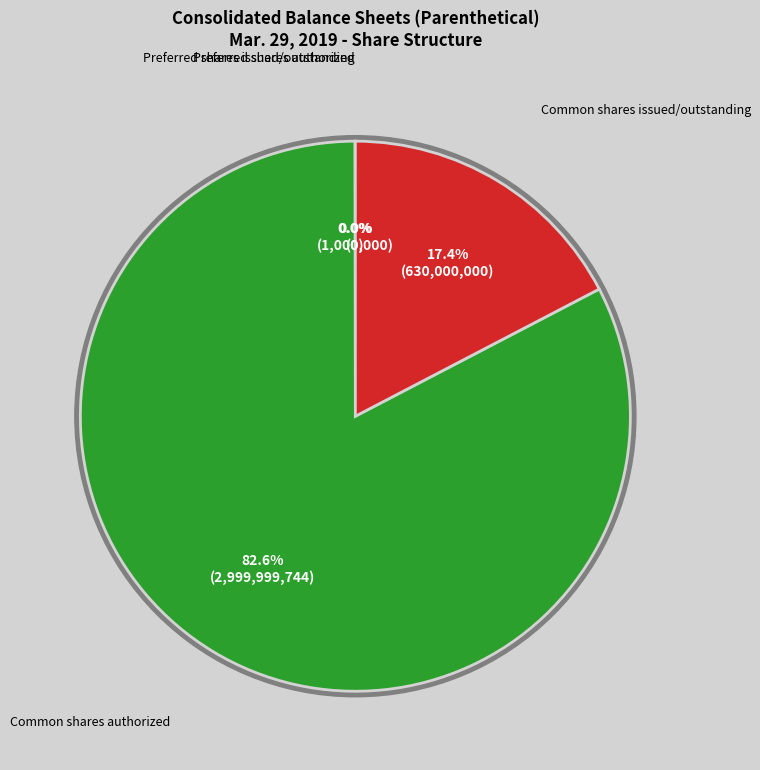

What is the largest slice in the pie chart?

Common shares authorized